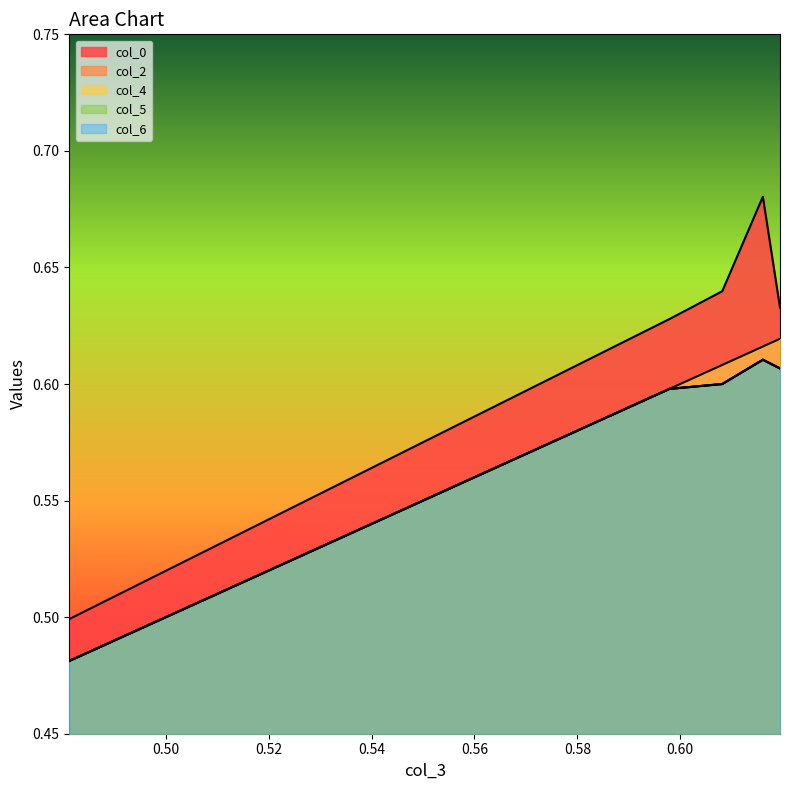

What is the value of the col_6 point at the 5th from the left?

0.6